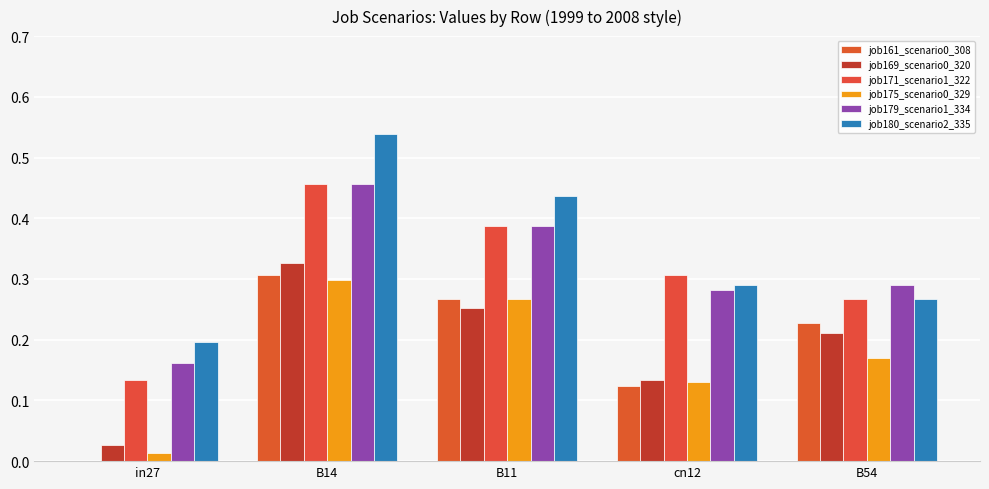

True or false: job169_scenario0_320 has a value of 0.0 at in27.

False